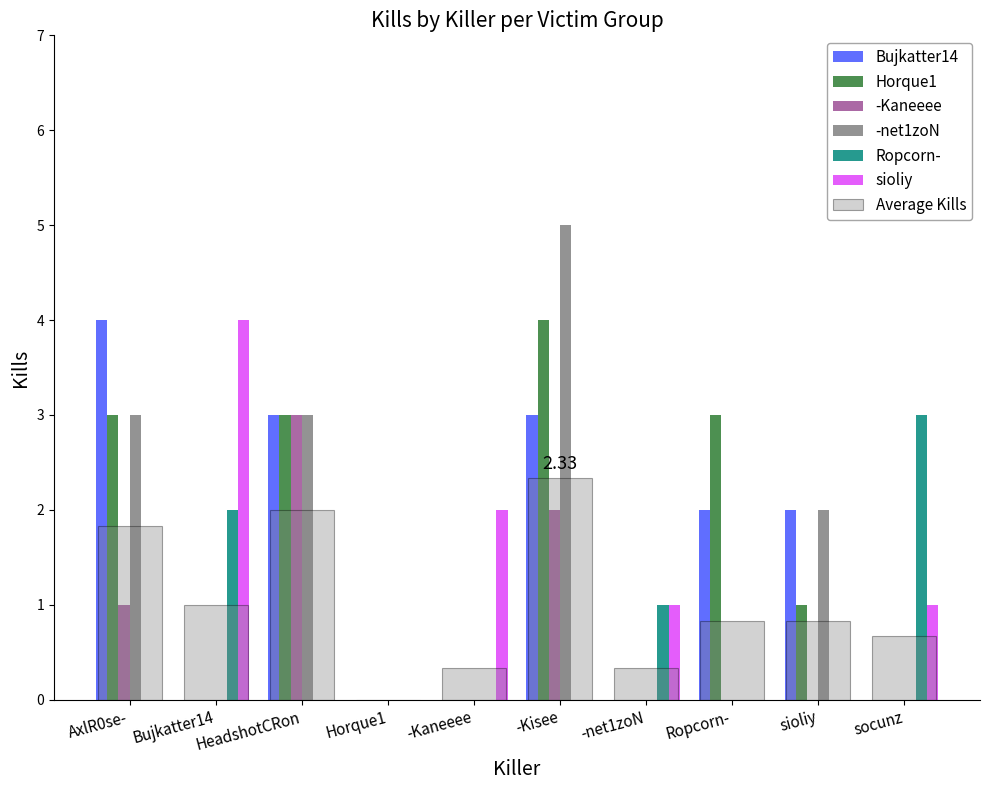

Does the chart contain stacked bars?

No